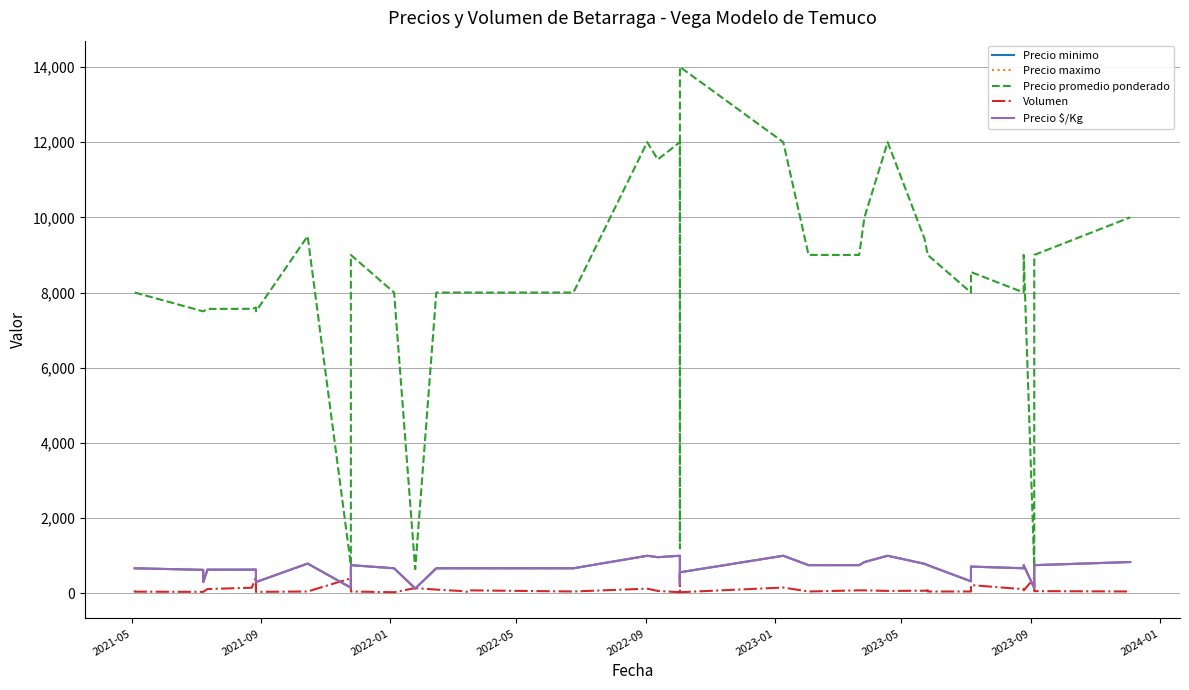

What is the sum of all Precio $/Kg values?

25656